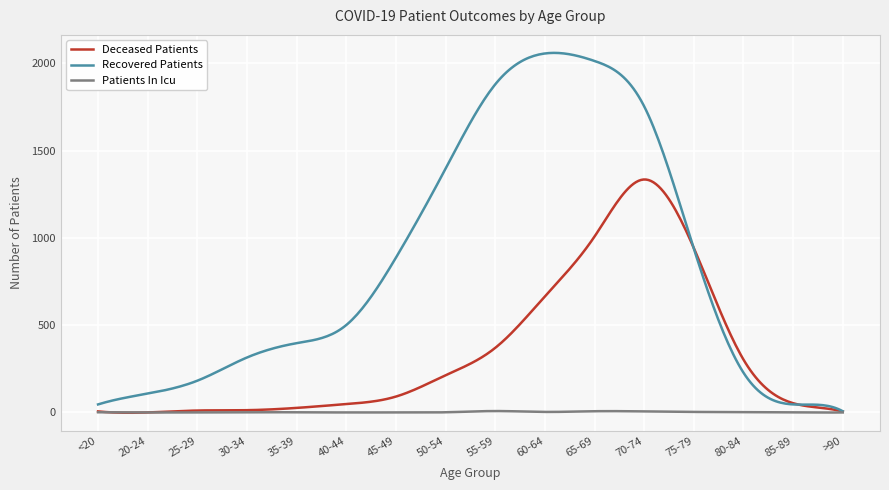

Which series has the largest total across all categories?

Recovered Patients